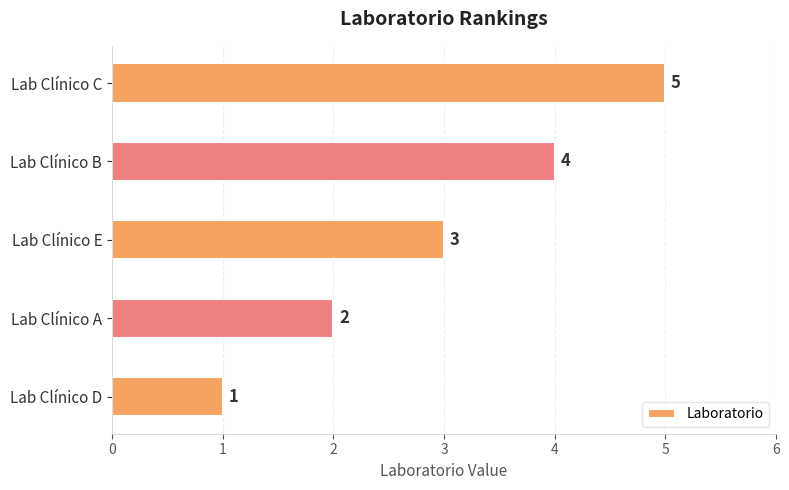

What is the smallest value displayed?

1